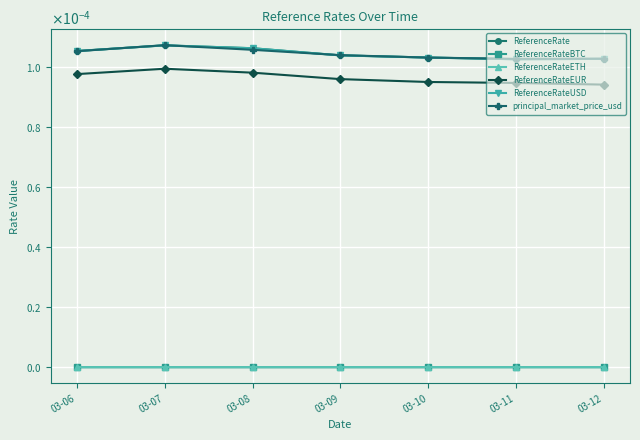

True or false: ReferenceRateEUR and ReferenceRateETH intersect in this chart.

False